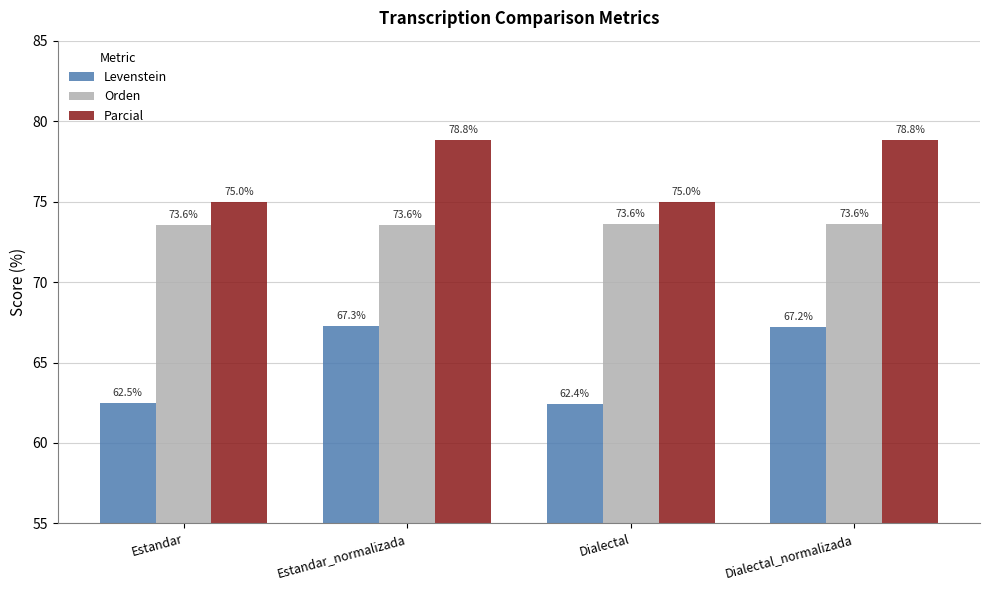

Rank the series by their maximum value, from highest to lowest.

Parcial, Orden, Levenstein